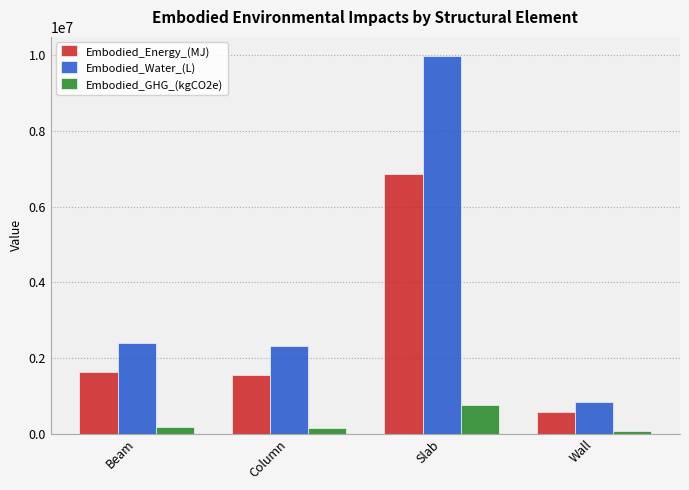

How many values in the Embodied_GHG_(kgCO2e) series are below 186249?

2